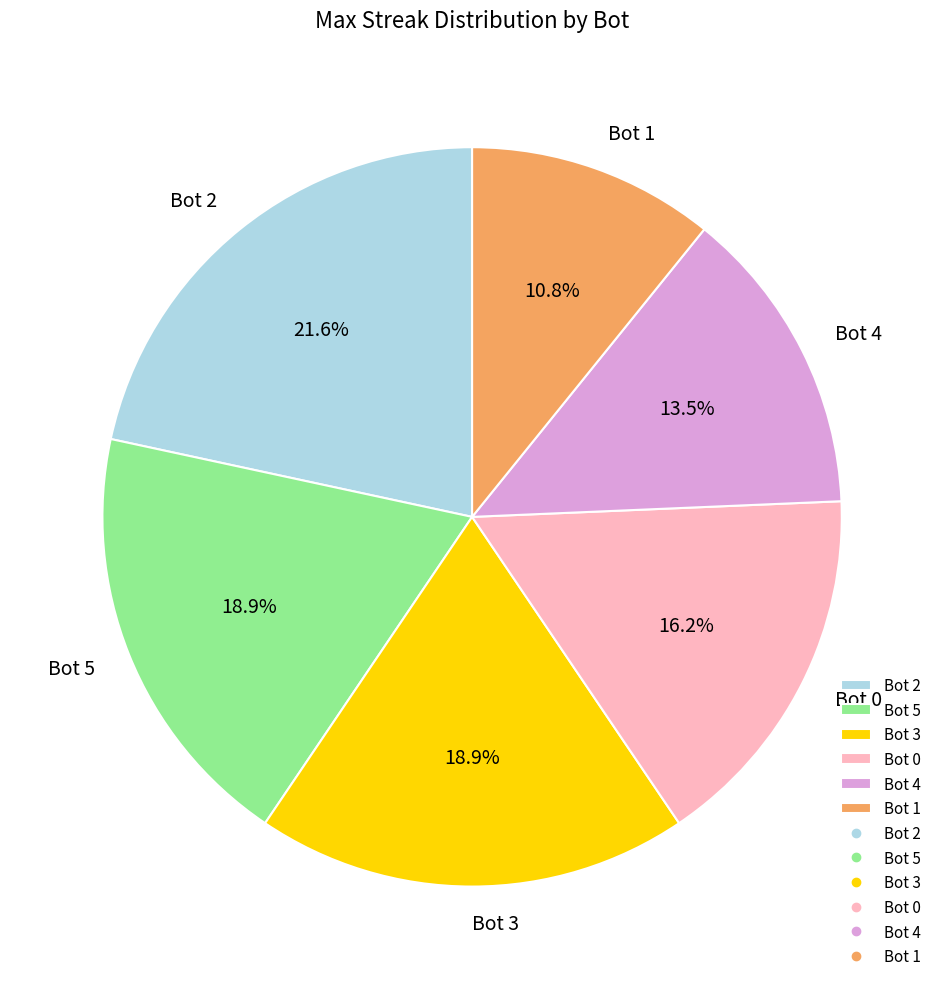

Which category has the biggest portion of the pie?

Bot 2